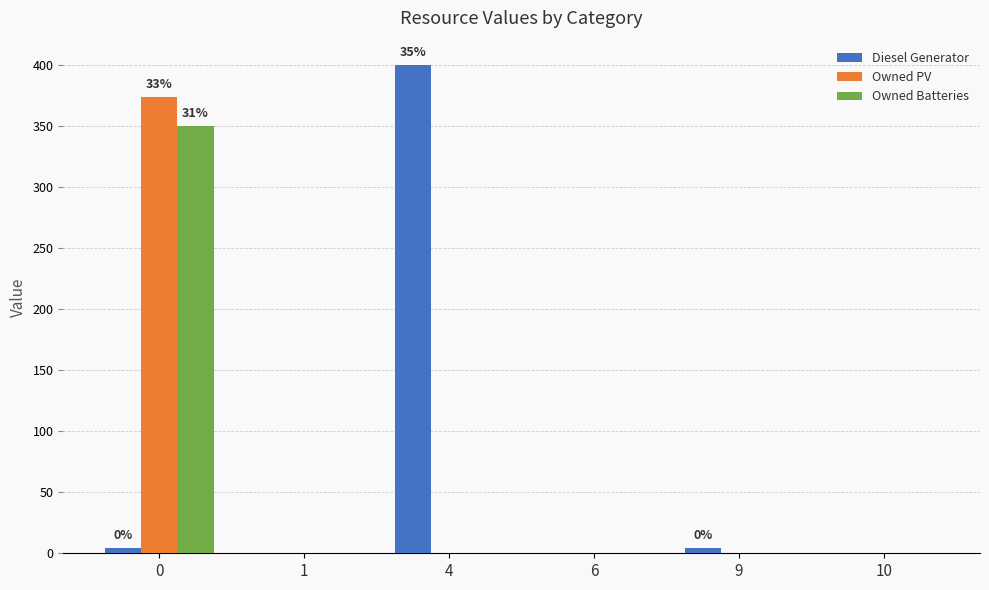

Between 4 and 10, which series saw the biggest shift?

Diesel Generator